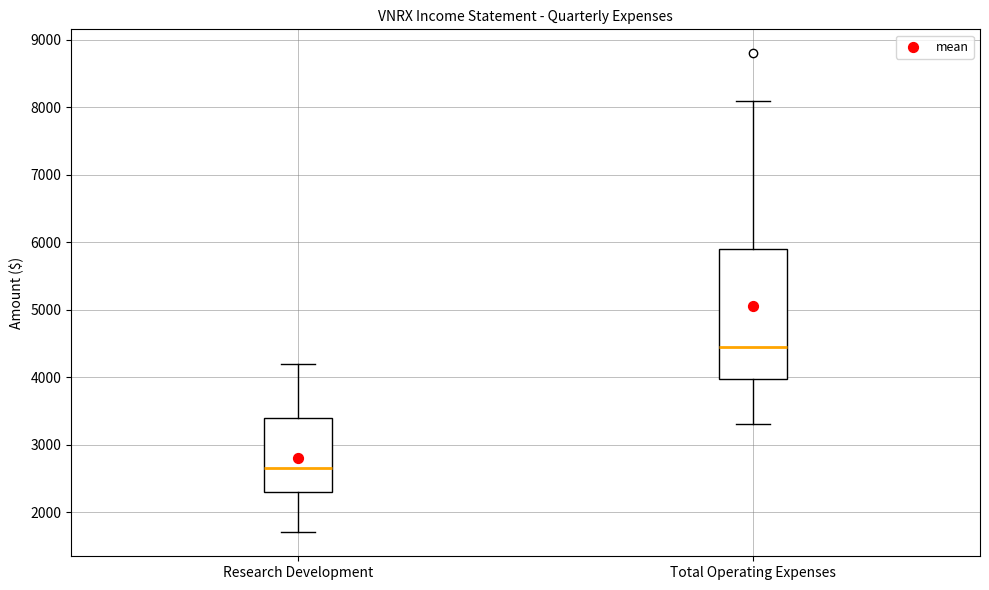

Where does the lower whisker of the box for Research Development end on the y-axis? The values are not printed on the chart, so give them approximately, as read against the axis.

1700